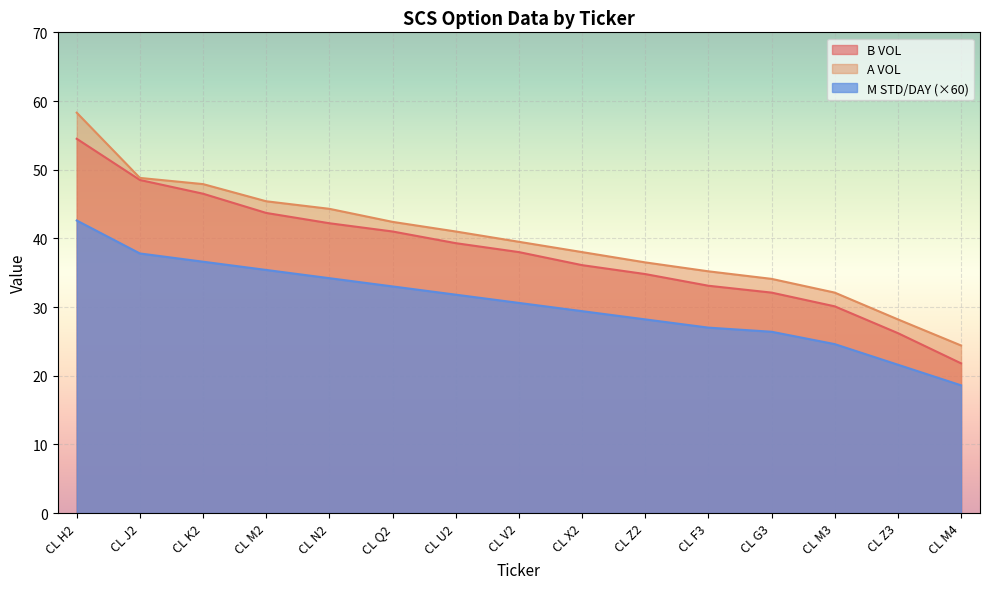

What is the average value of the B VOL series?

37.9